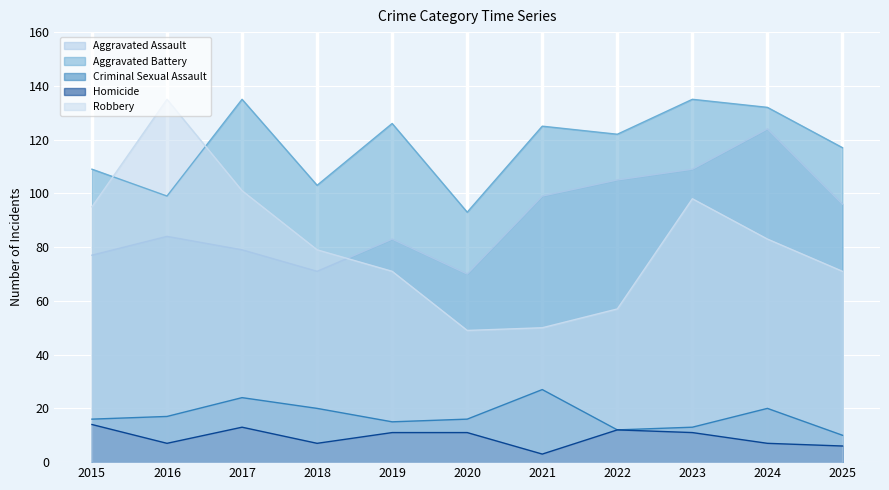

At which category does Homicide reach its first local peak?

2017